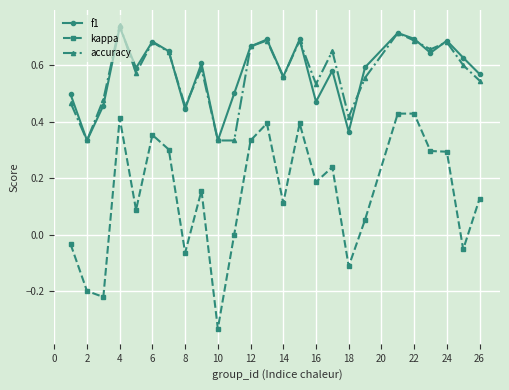

Which series has the widest spread of values?

kappa